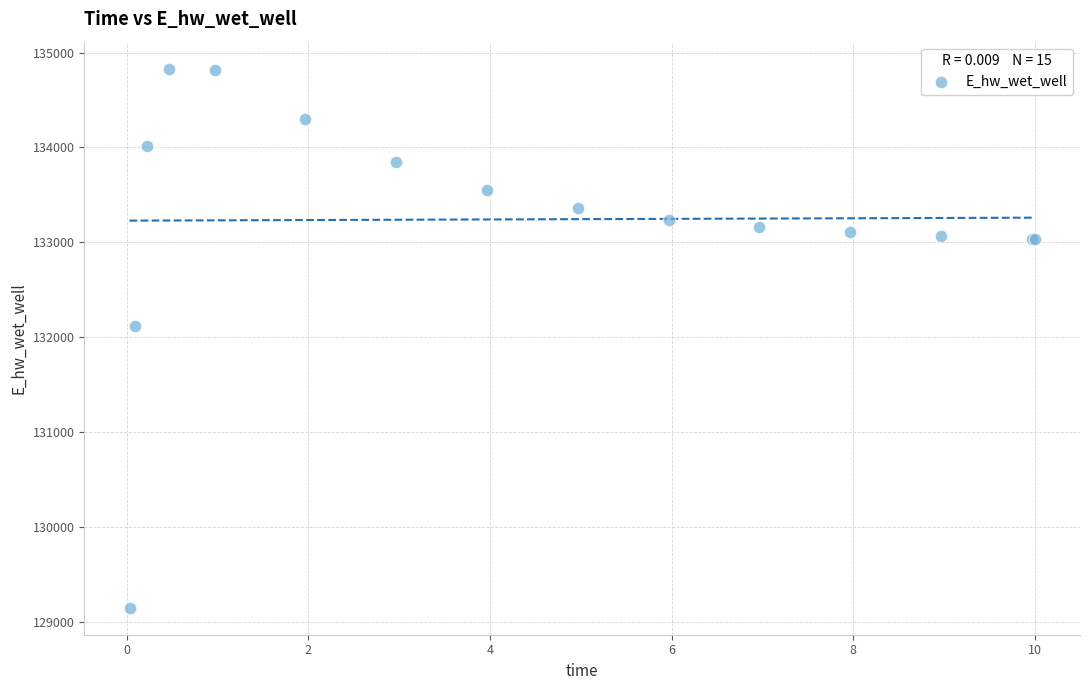

What Y value in the scatter plot is closest to 131988?

132112.3